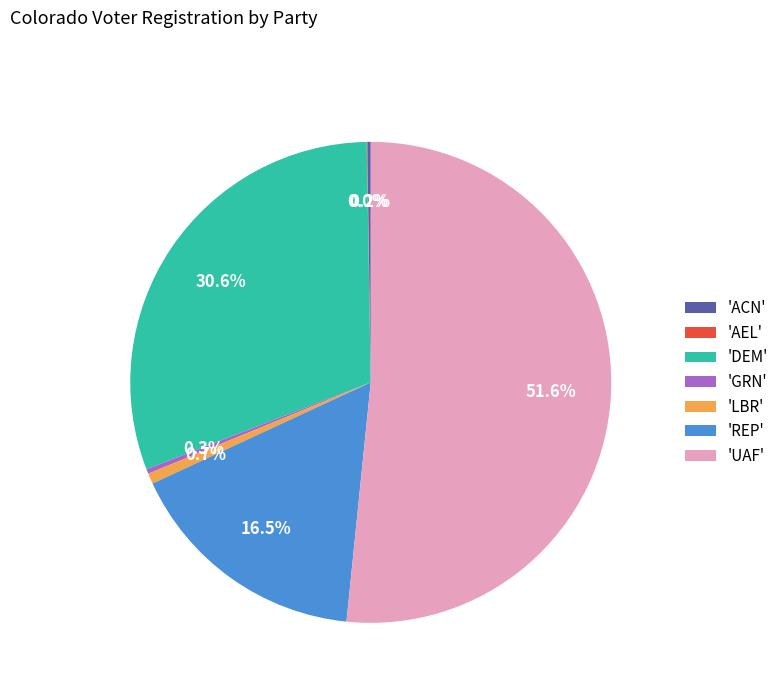

Which category has the biggest portion of the pie?

'UAF'